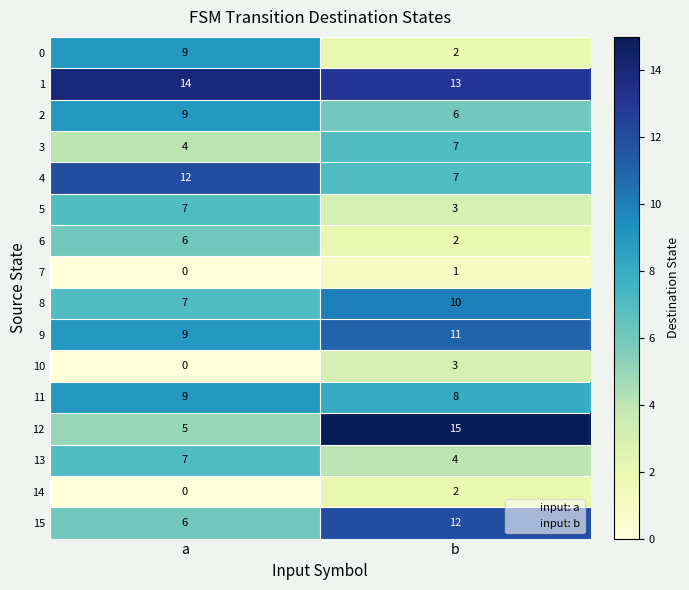

Which series changed the most between a and b?

12